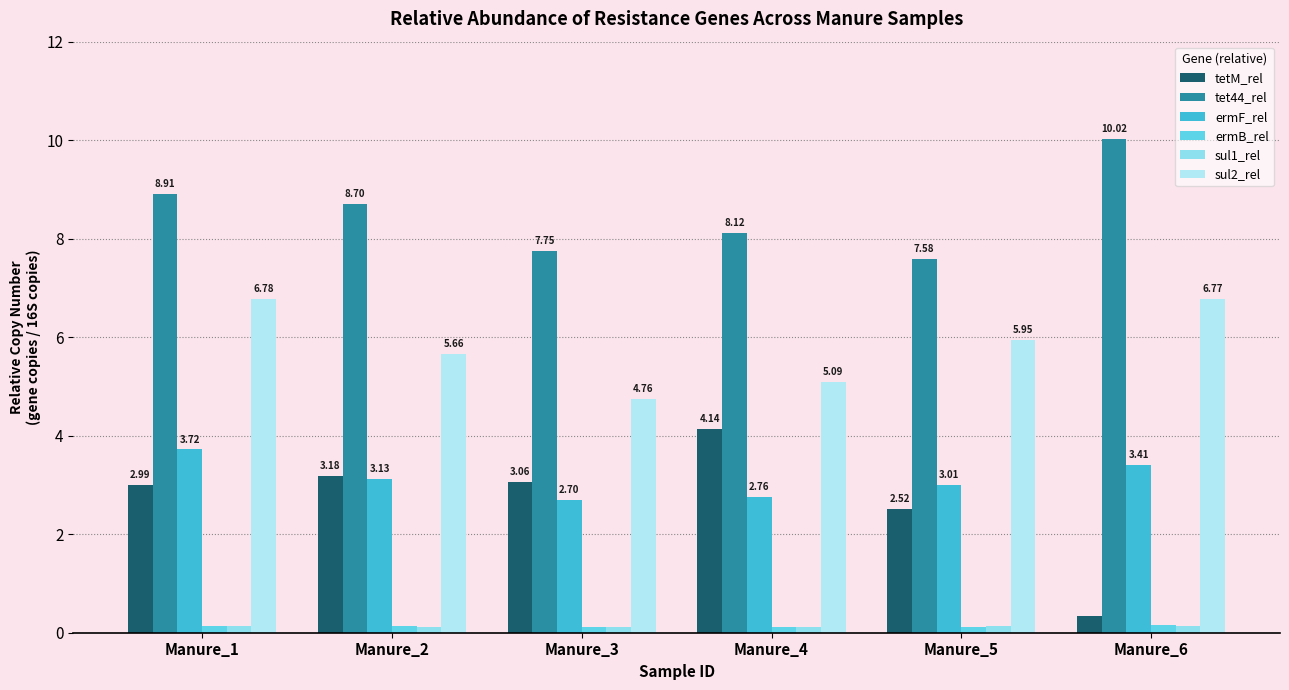

What is the total value across all series at Manure_6?

20.8